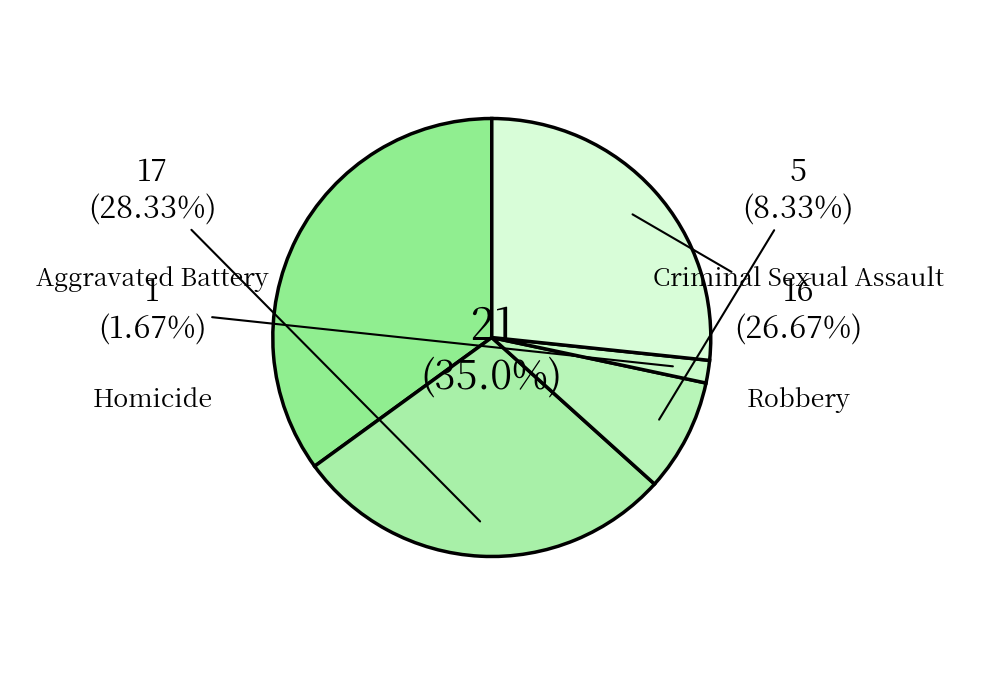

Combined, what portion of the pie is Criminal Sexual Assault and Aggravated Battery?

36.7%